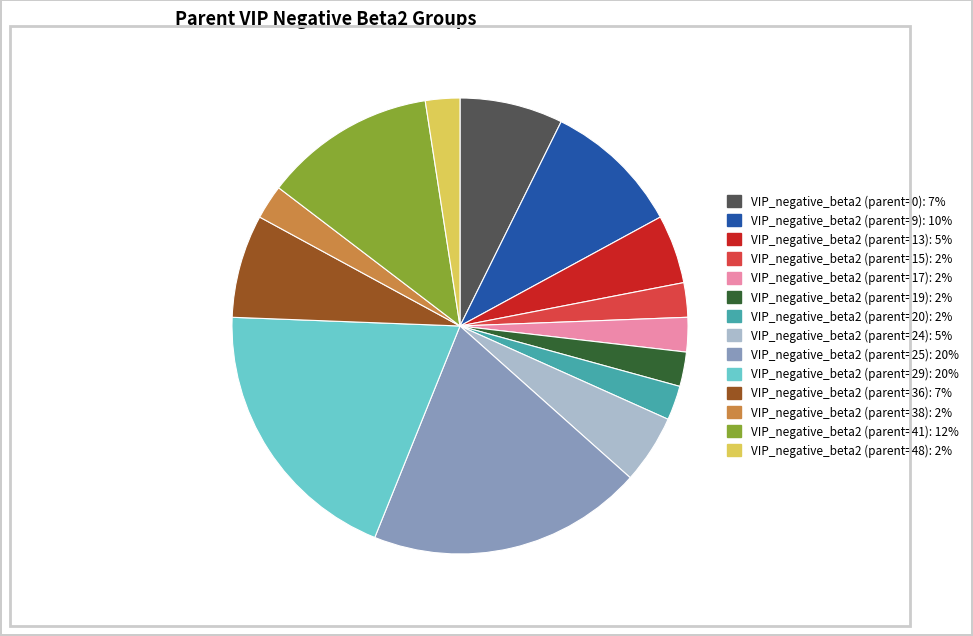

Between VIP_negative_beta2 (parent=48): 2% and VIP_negative_beta2 (parent=24): 5%, which is larger?

VIP_negative_beta2 (parent=24): 5%